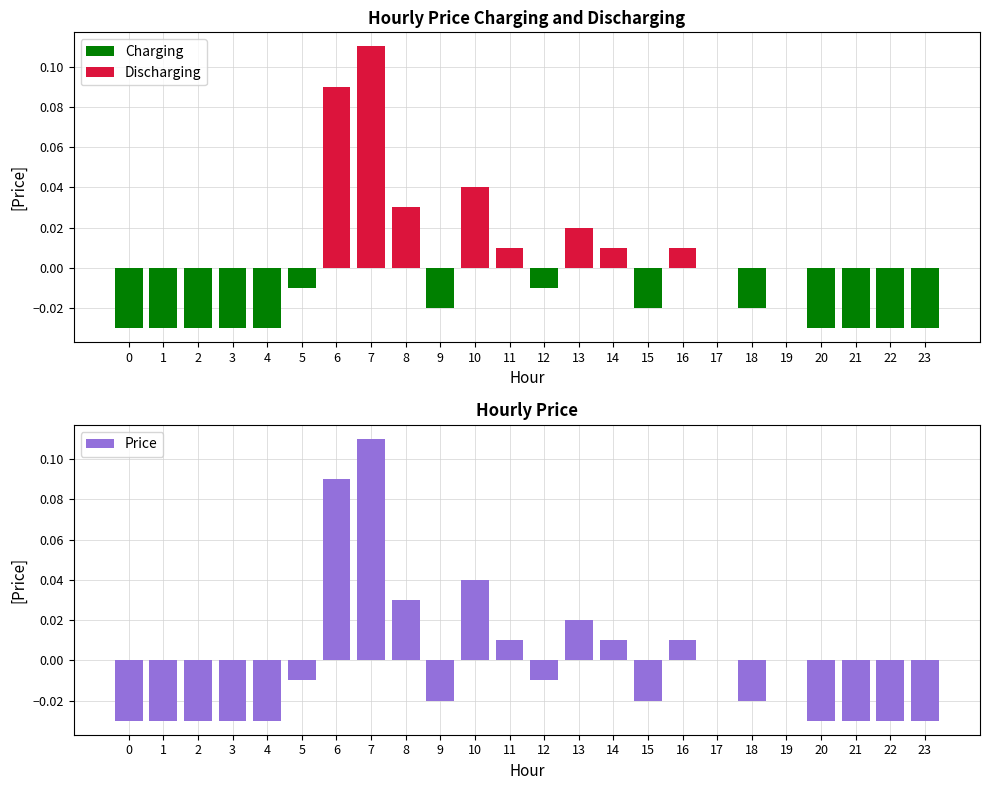

The Discharging series shows 0.0 at 13. True or false?

True